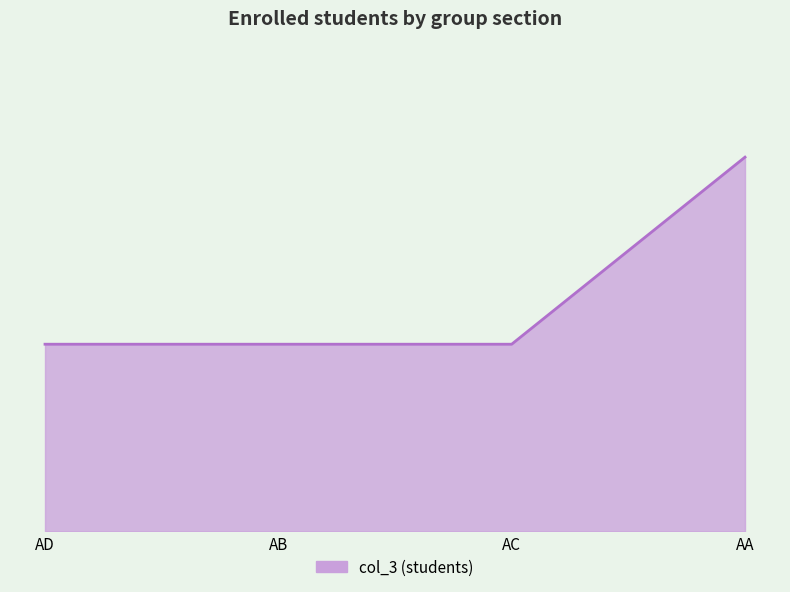

Is this an area chart (filled region under the line)?

Yes